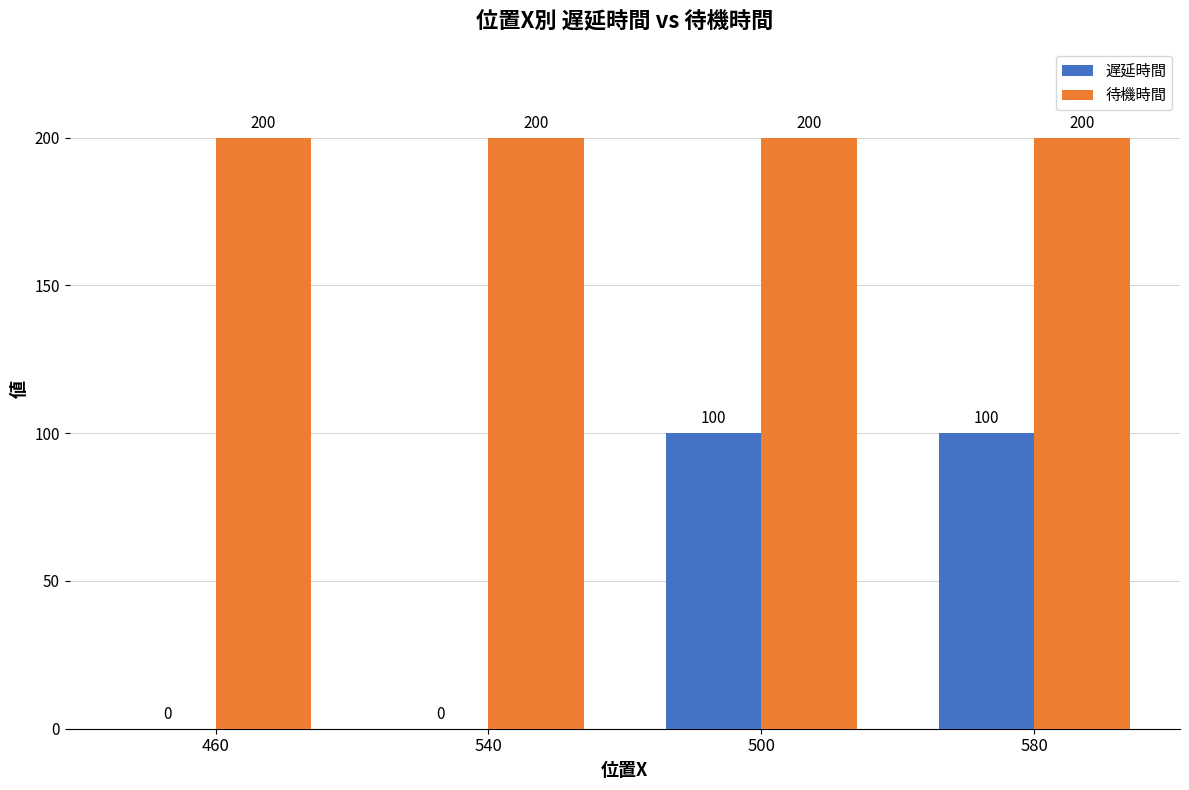

What is the sum of all 待機時間 values?

800